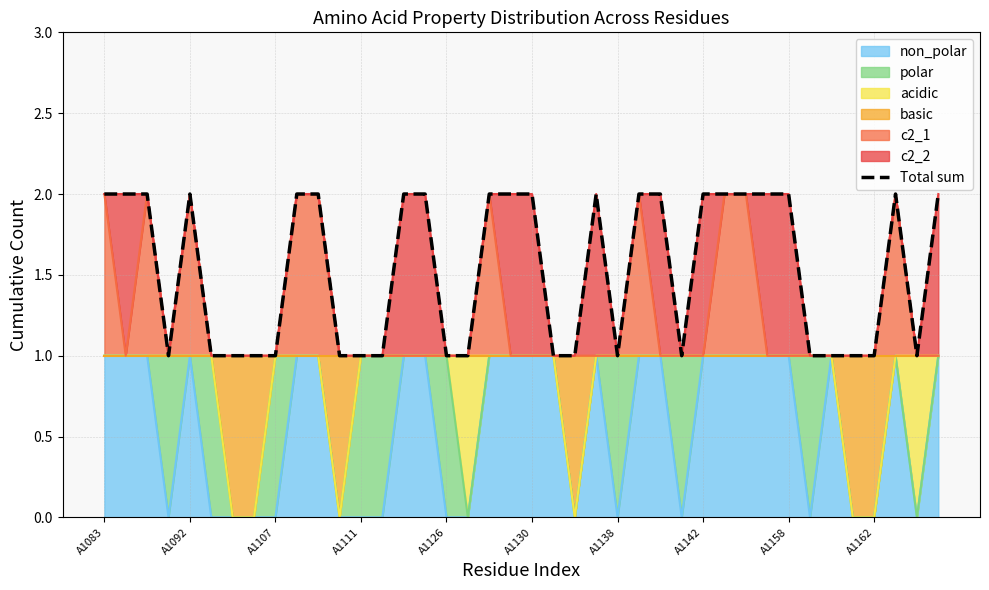

What is the difference between the second highest and second lowest values?

1